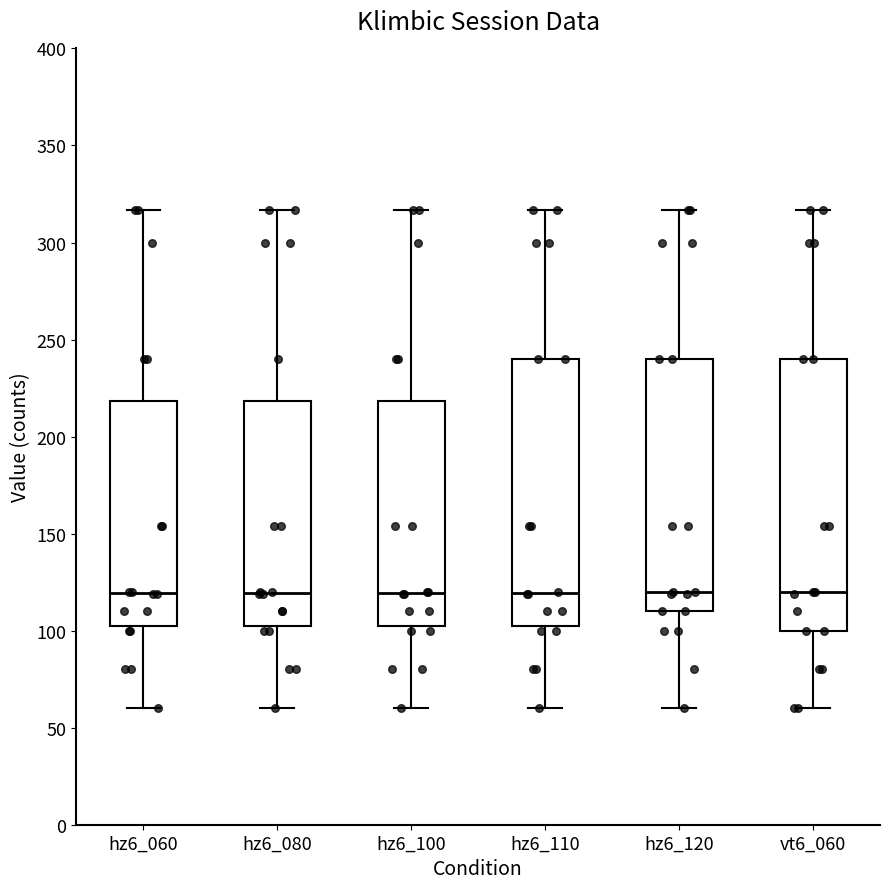

Reading left to right, transcribe this box plot: for each box, give where its median line is, the range the box spans, and where its two whiskers end, as read against the y-axis. The values are not printed on the chart, so give them approximately, as read against the axis.

hz6_060: median 120, box 105 to 220, whiskers 60 to 315
hz6_080: median 120, box 105 to 220, whiskers 60 to 315
hz6_100: median 120, box 105 to 220, whiskers 60 to 315
hz6_110: median 120, box 105 to 240, whiskers 60 to 315
hz6_120: median 120, box 110 to 240, whiskers 60 to 315
vt6_060: median 120, box 100 to 240, whiskers 60 to 315